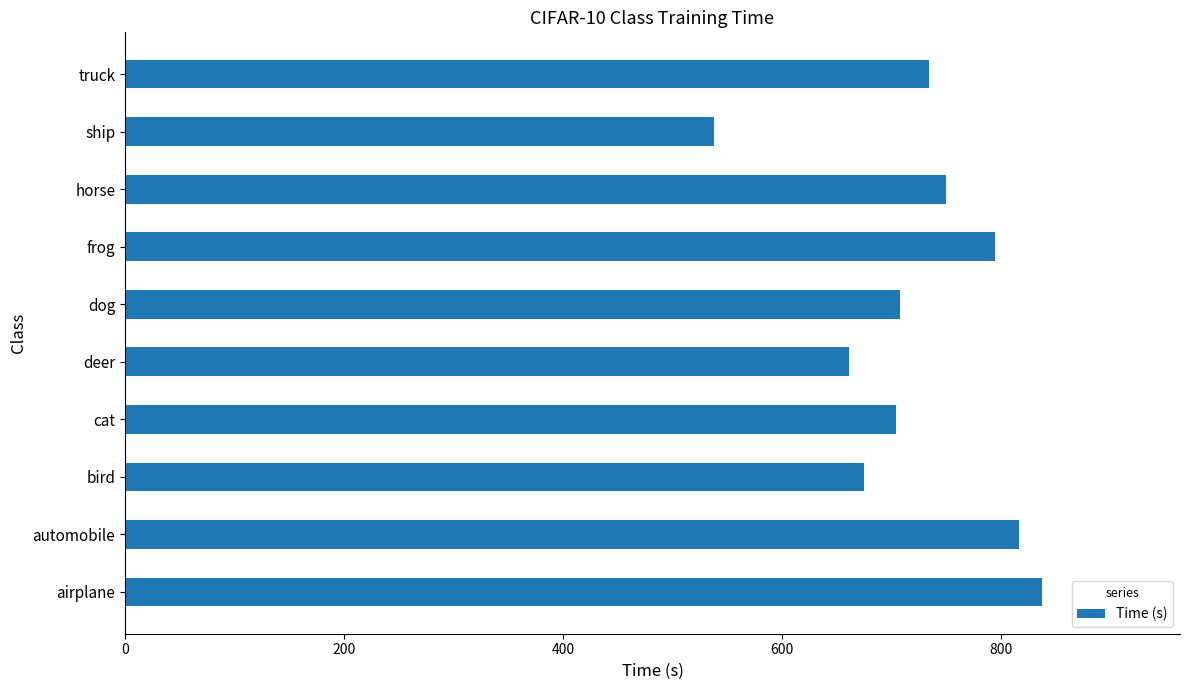

Which label corresponds to the largest value in the chart?

airplane